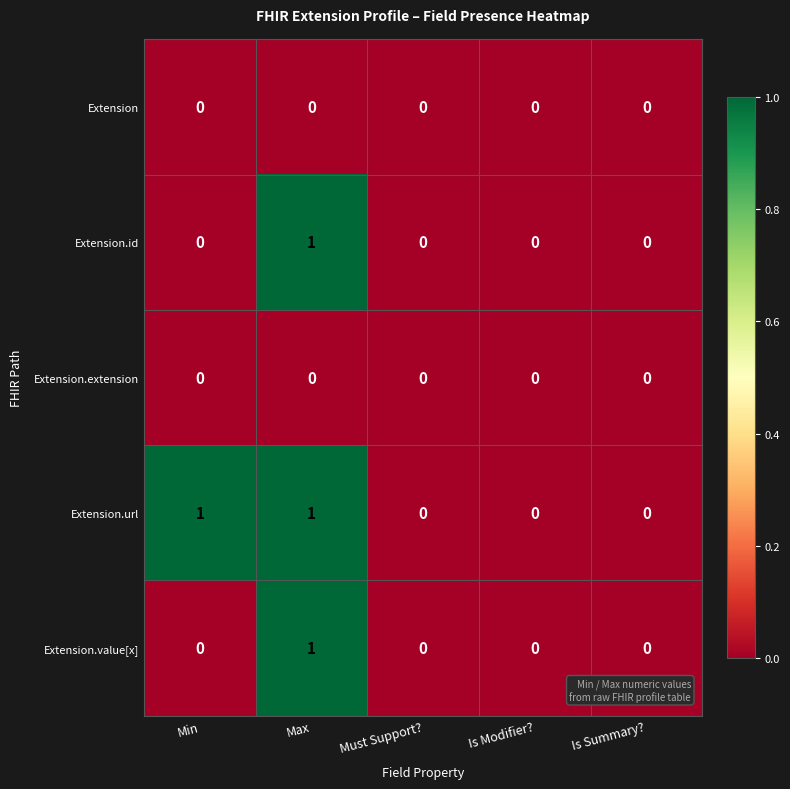

How many categories are shown in the chart?

5